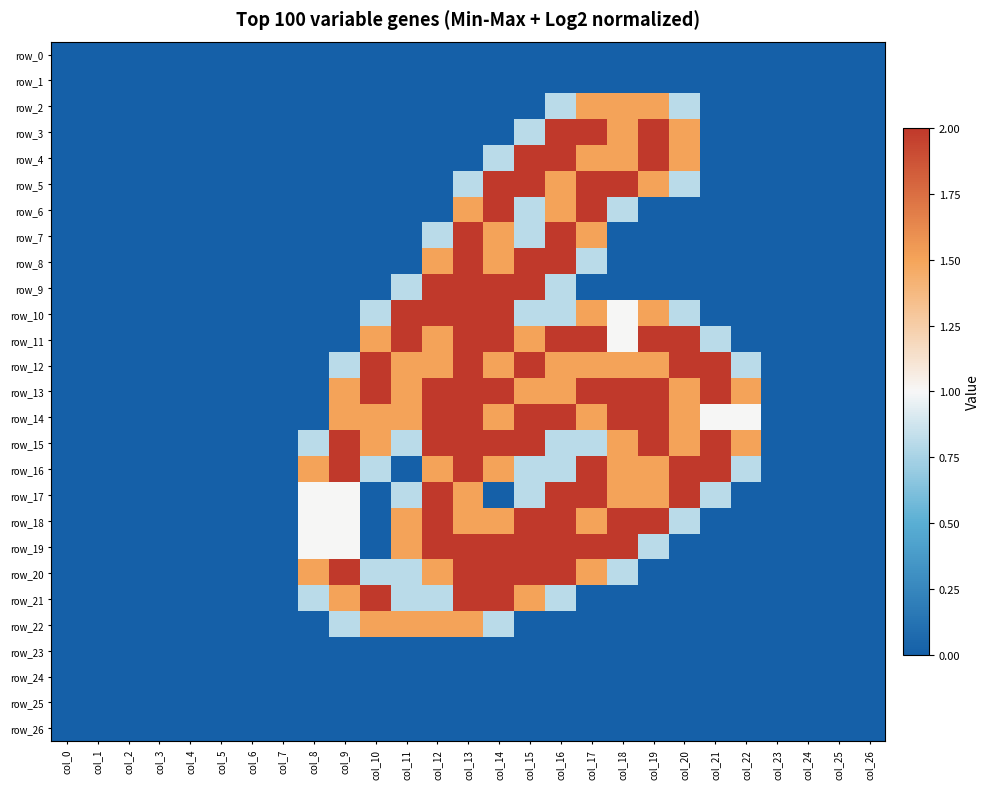

How many values in row_15 are above zero?

15